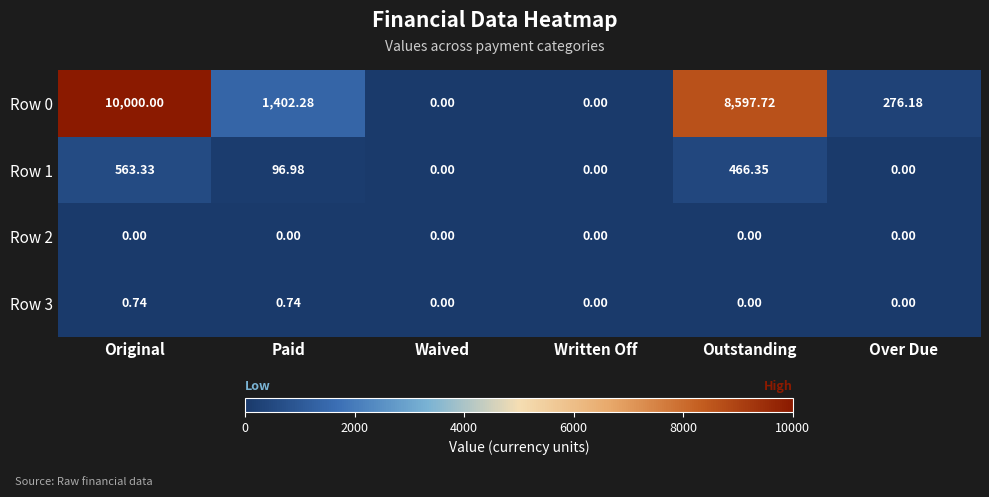

Is the value of Row 1 at Original greater than the value of Row 2 at Original?

Yes